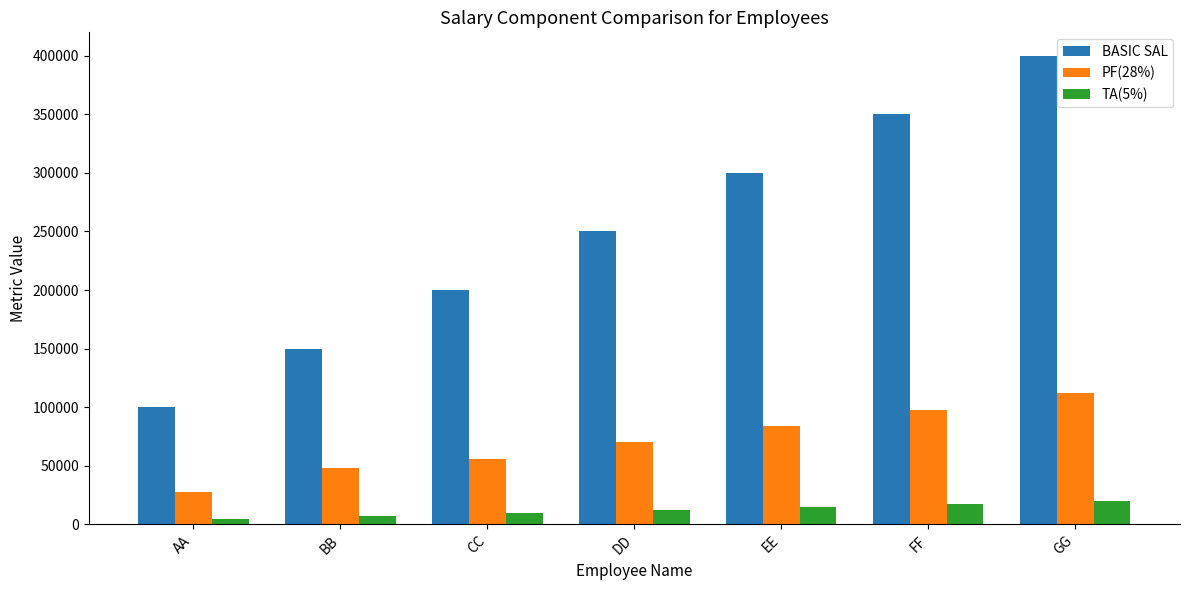

What is the label of the 7th bar from the right?

AA